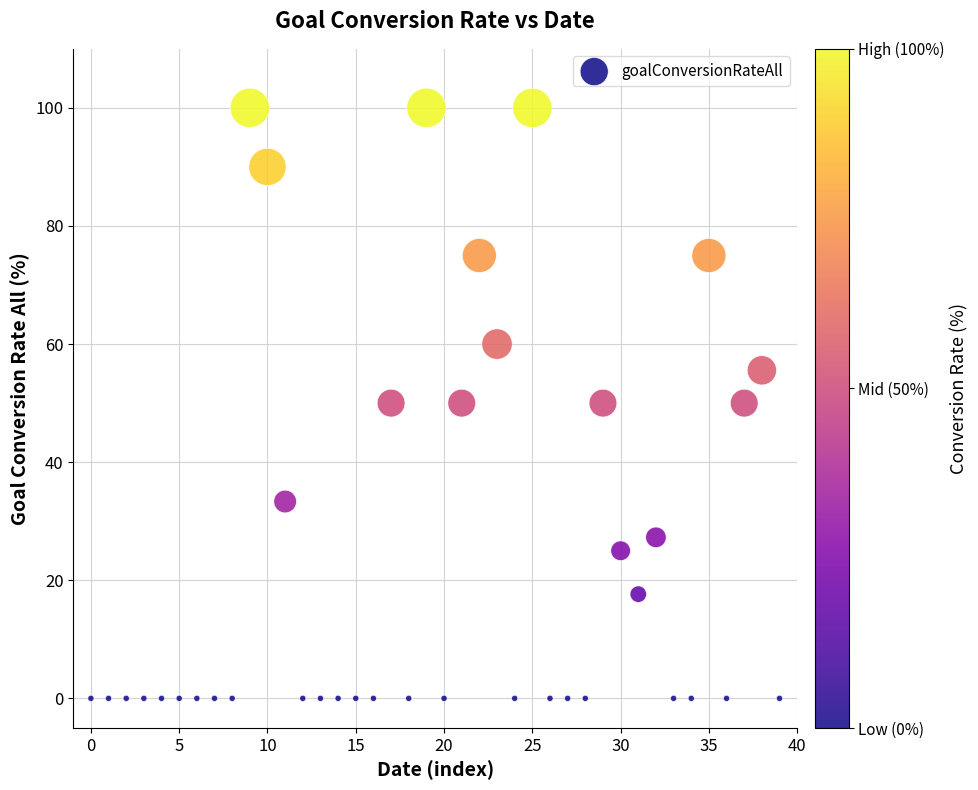

What is the range of Y values (max minus min)?

100.0